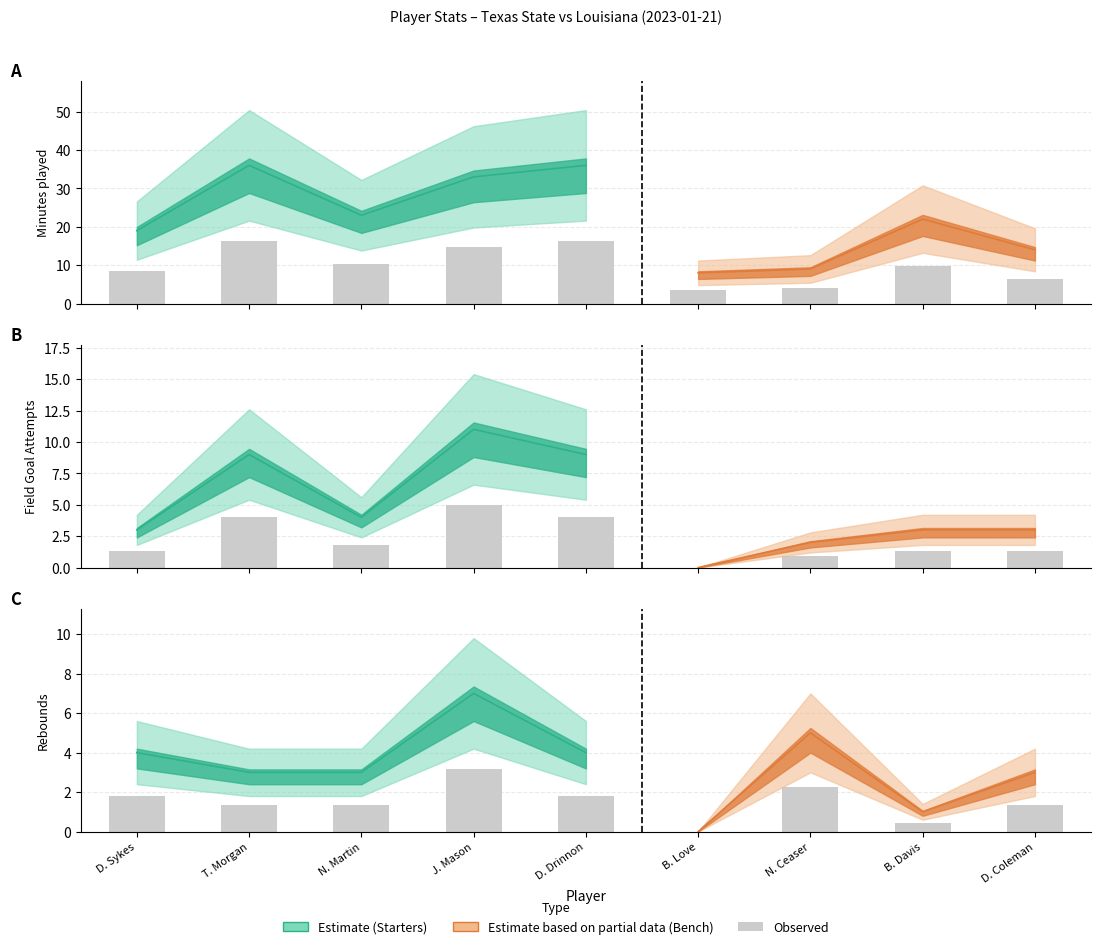

True or false: the data shows 1.4 at D. Coleman.

True